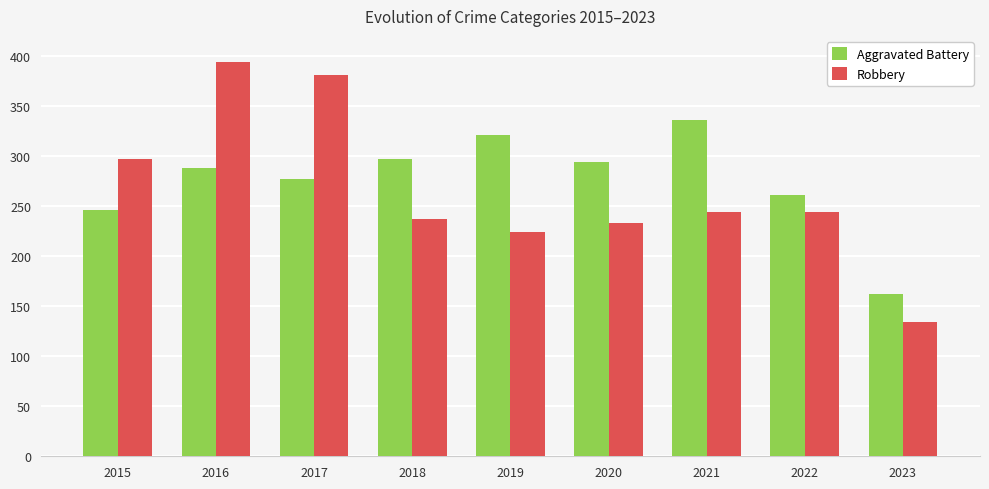

Is it true that Aggravated Battery equals 288 at 2016?

True